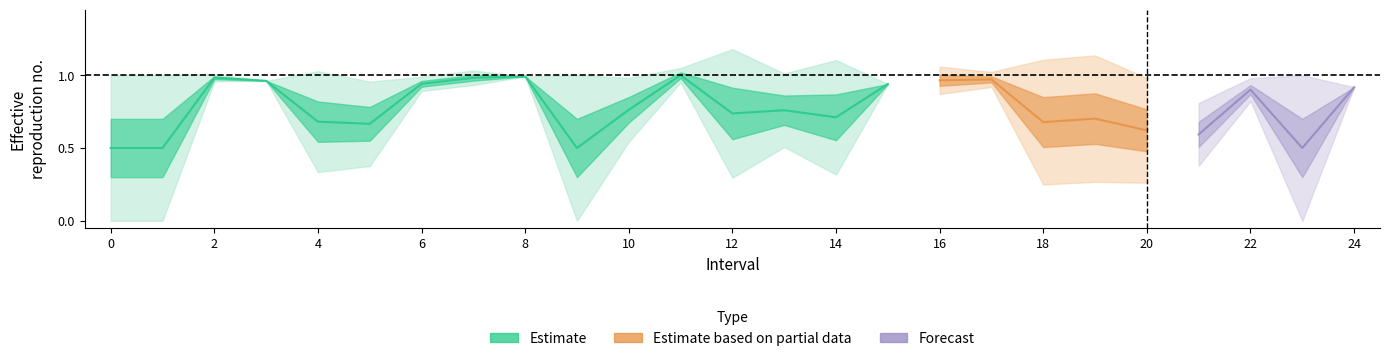

True or false: Zmin and Zmax intersect in this chart.

False